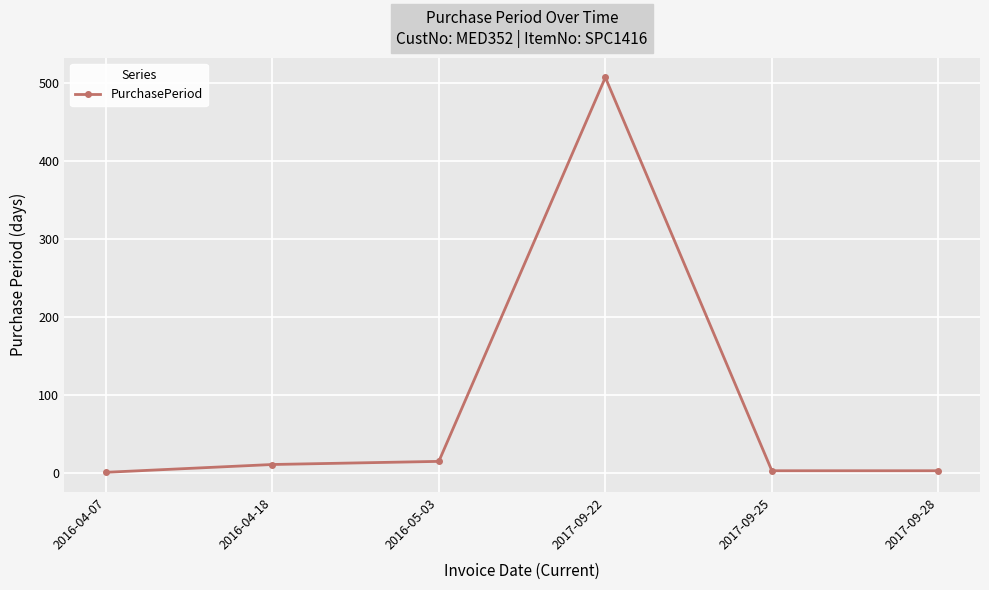

Which label corresponds to the largest value in the chart?

2017-09-22